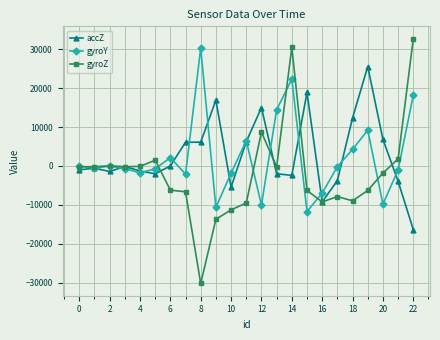

How many values in the gyroY series are below -510?

11